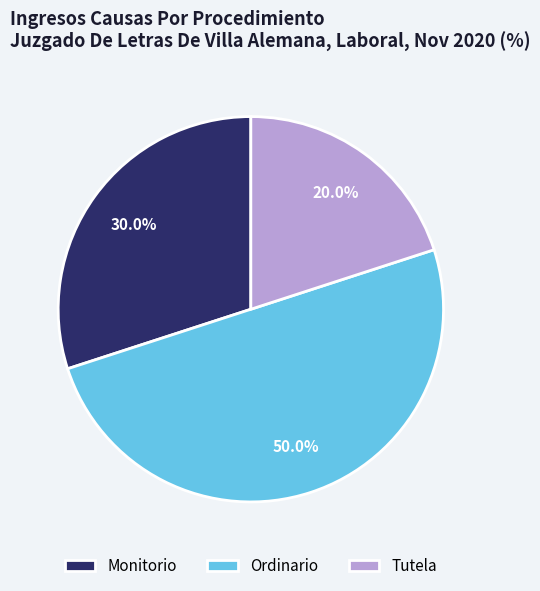

How much of the chart is everything except Tutela?

80.0%